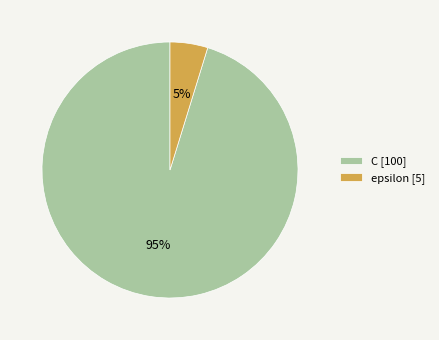

Between epsilon [5] and C [100], which is larger?

C [100]